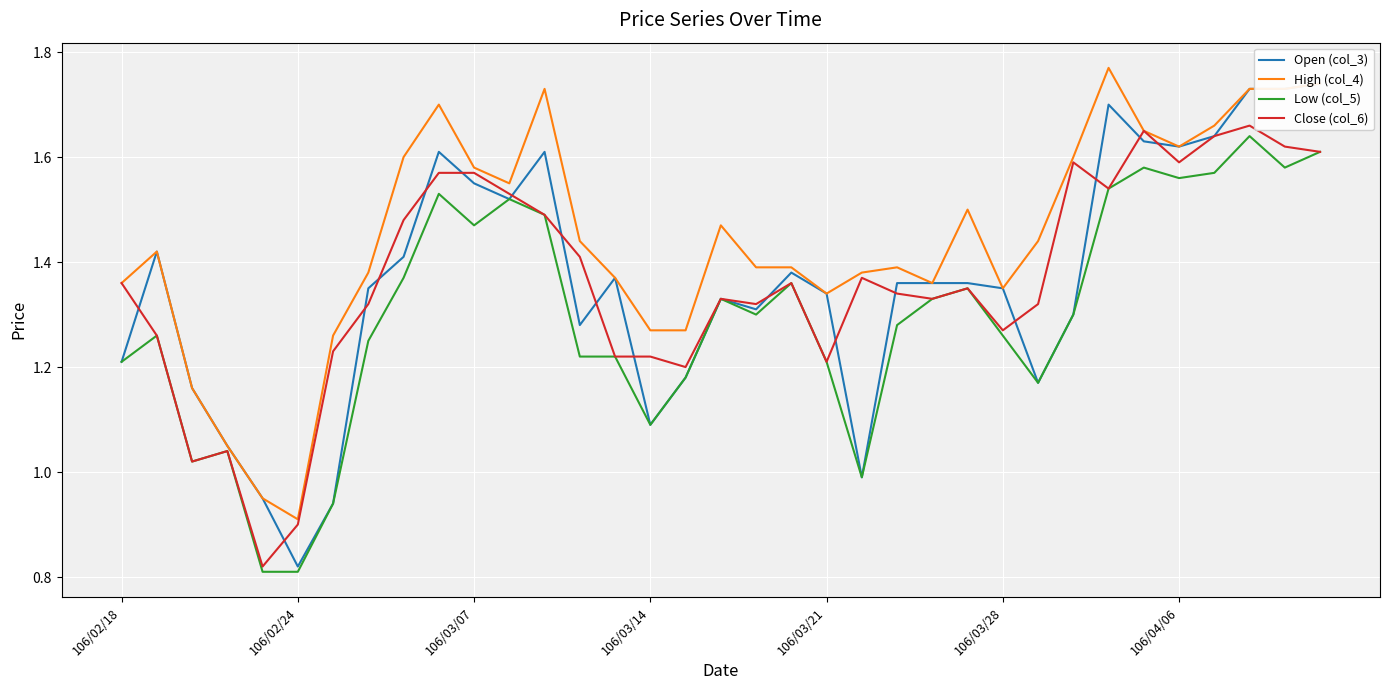

What is the minimum value shown in the chart?

0.8